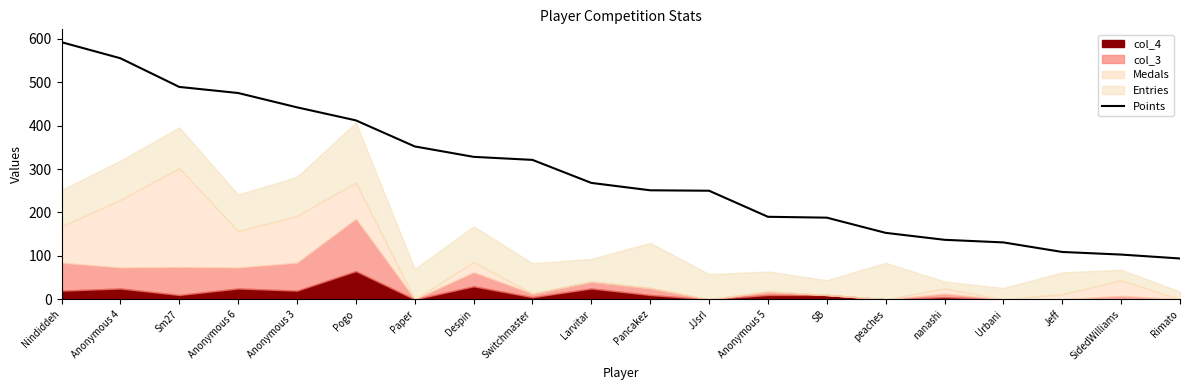

What position from the left is Paper?

7